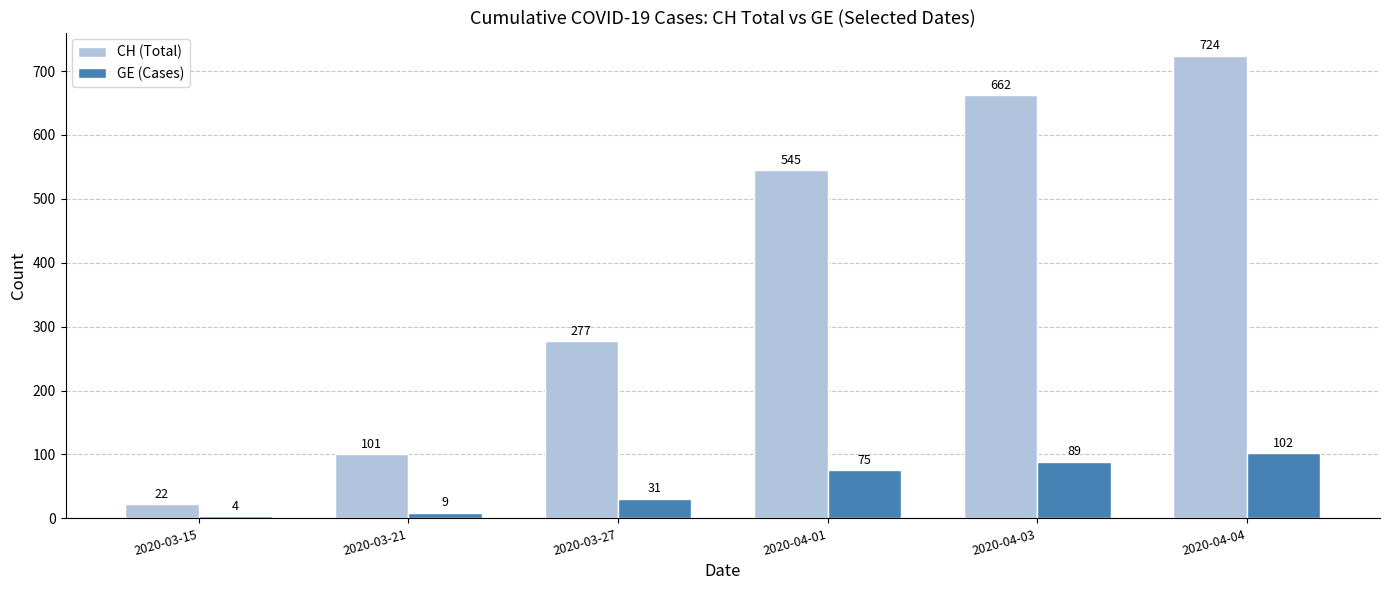

What is the sum of the CH (Total) values at 2020-03-15 and 2020-03-21?

123